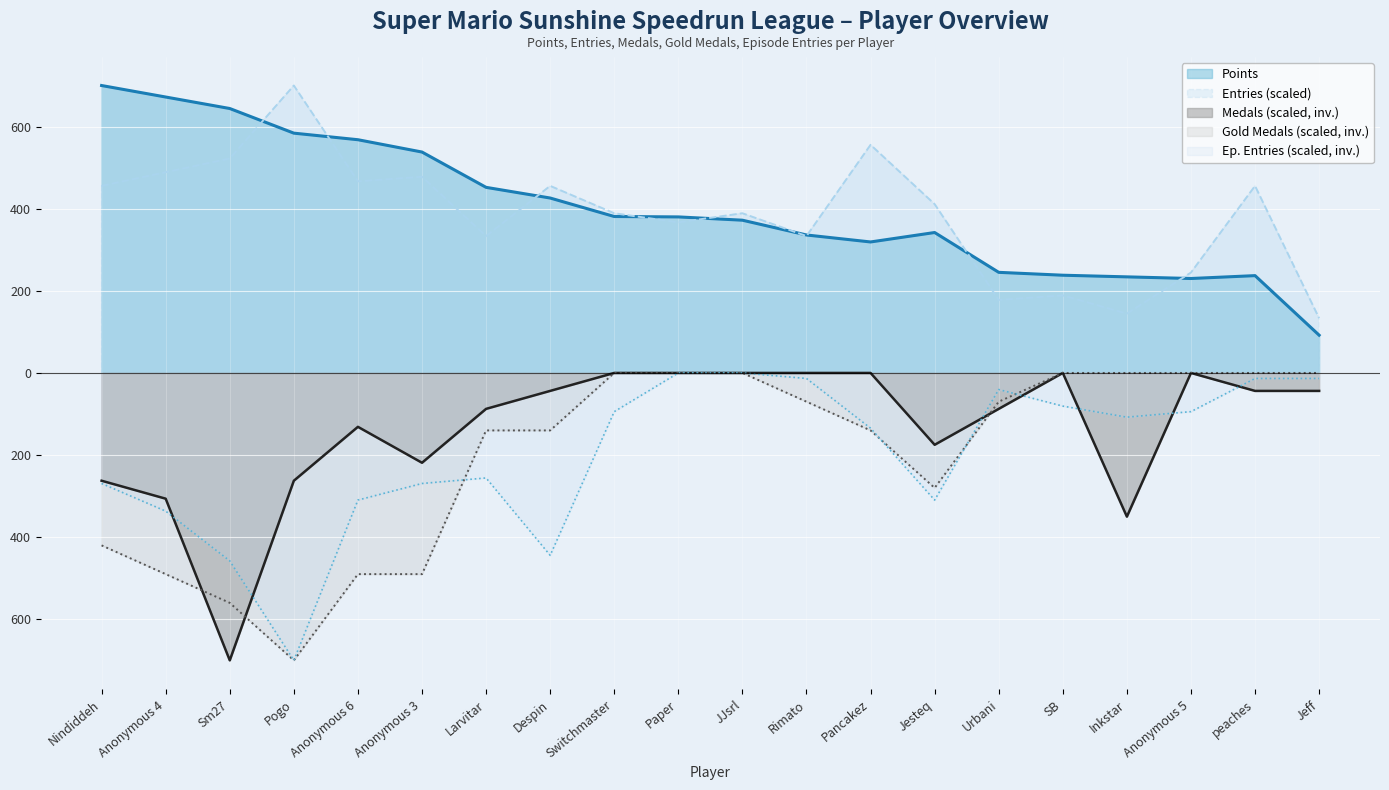

The value of Gold Medals at JJsrl is 451.2. True or false?

False